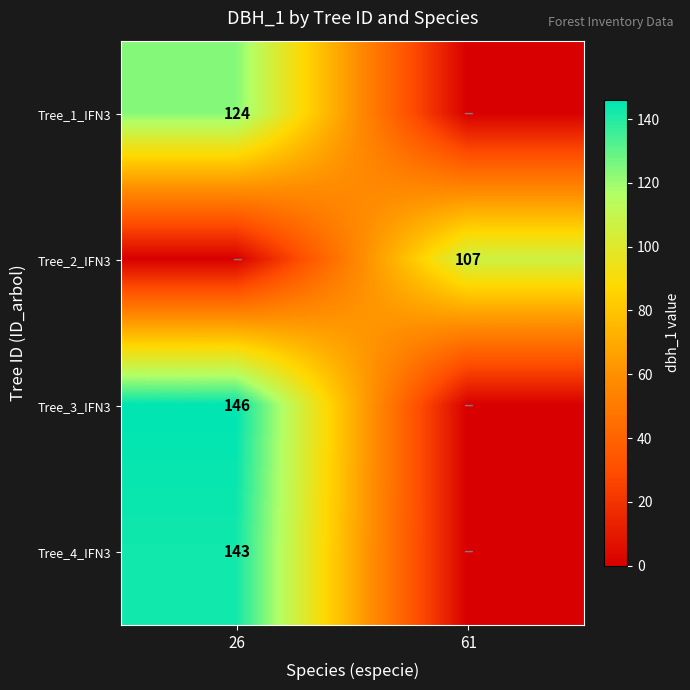

What is the spread (max minus min) of values at 61?

107